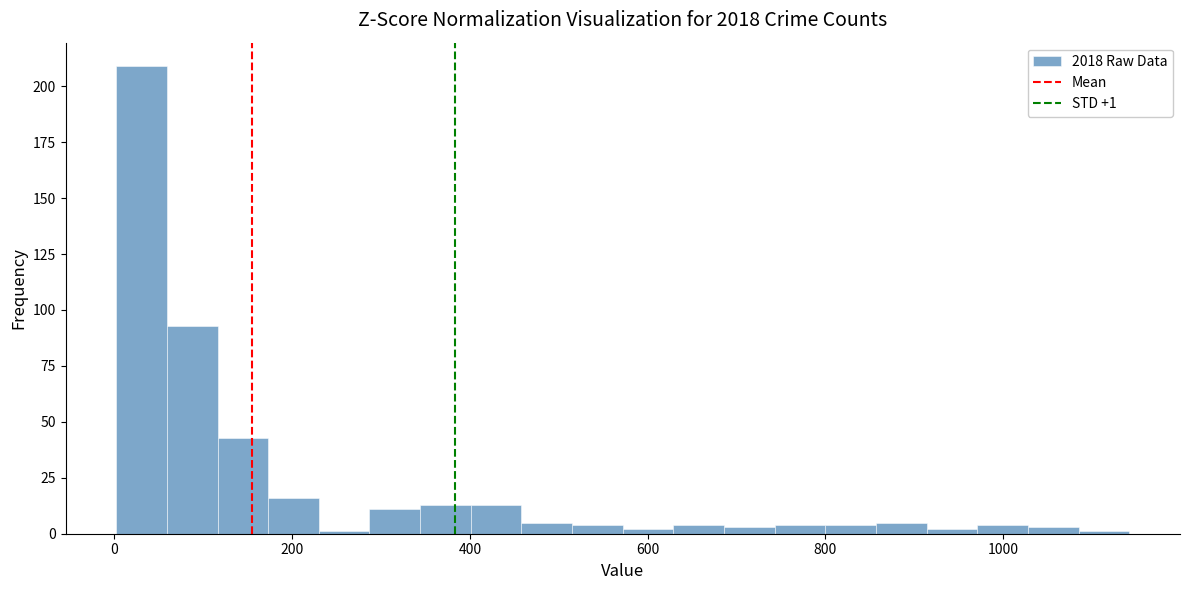

Read against the x-axis, roughly where is the centre of the tallest bar?

40